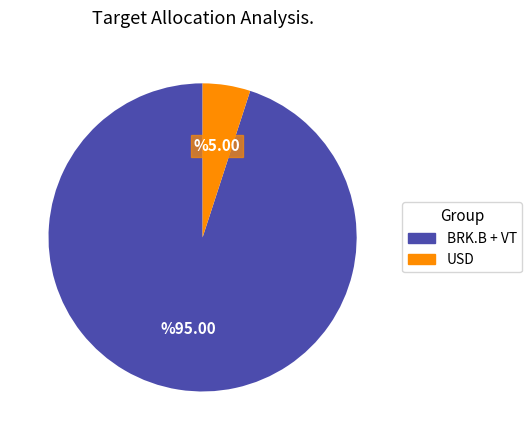

Is there a majority slice in this chart?

Yes